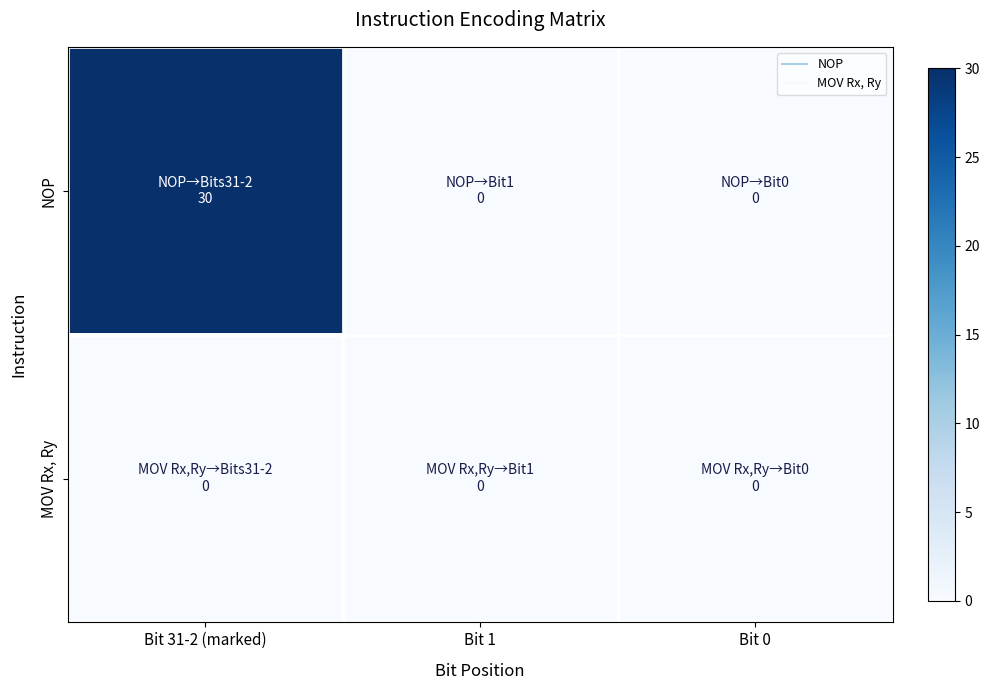

Reading right to left, what are all the values shown in this chart?

NOP: Bit 0=0	Bit 1=0	Bit 31-2 (marked)=30
MOV Rx, Ry: Bit 0=0	Bit 1=0	Bit 31-2 (marked)=0